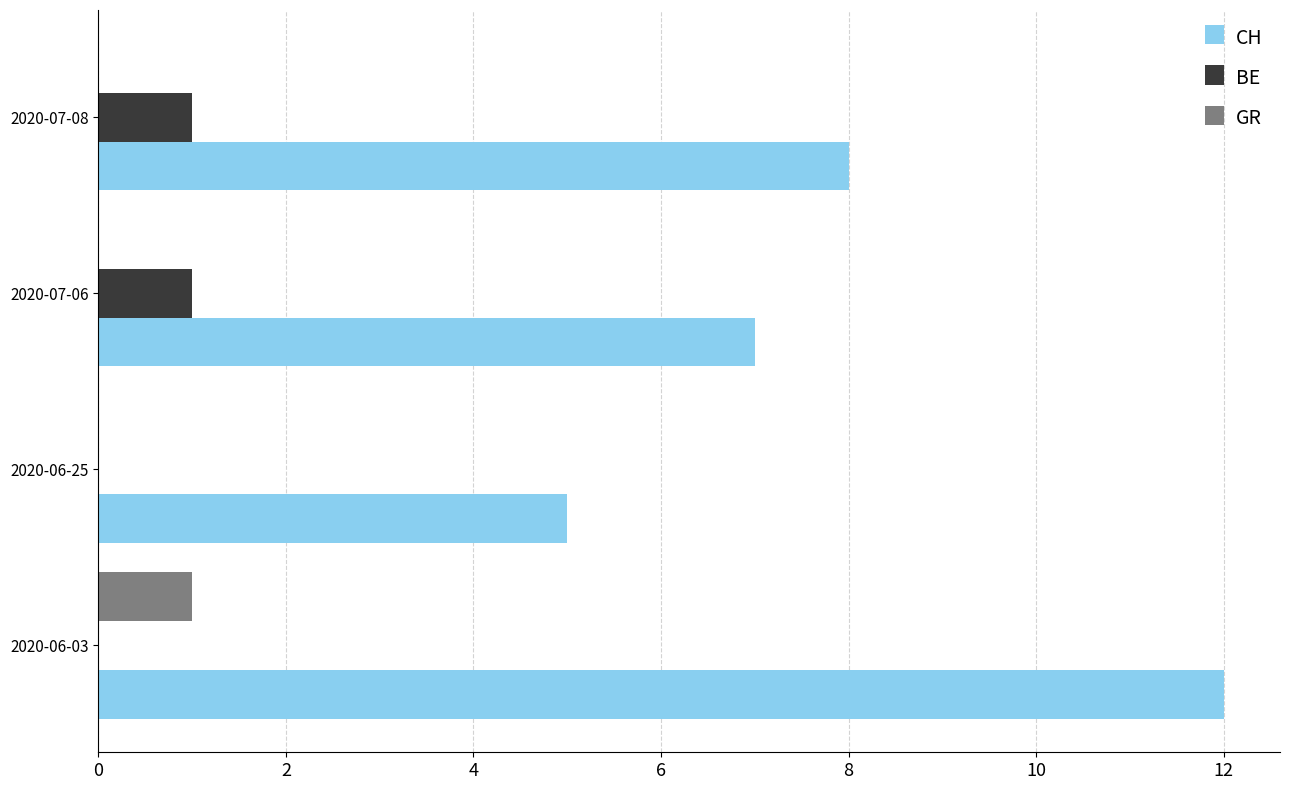

What is the total value across all series at 2020-06-25?

5